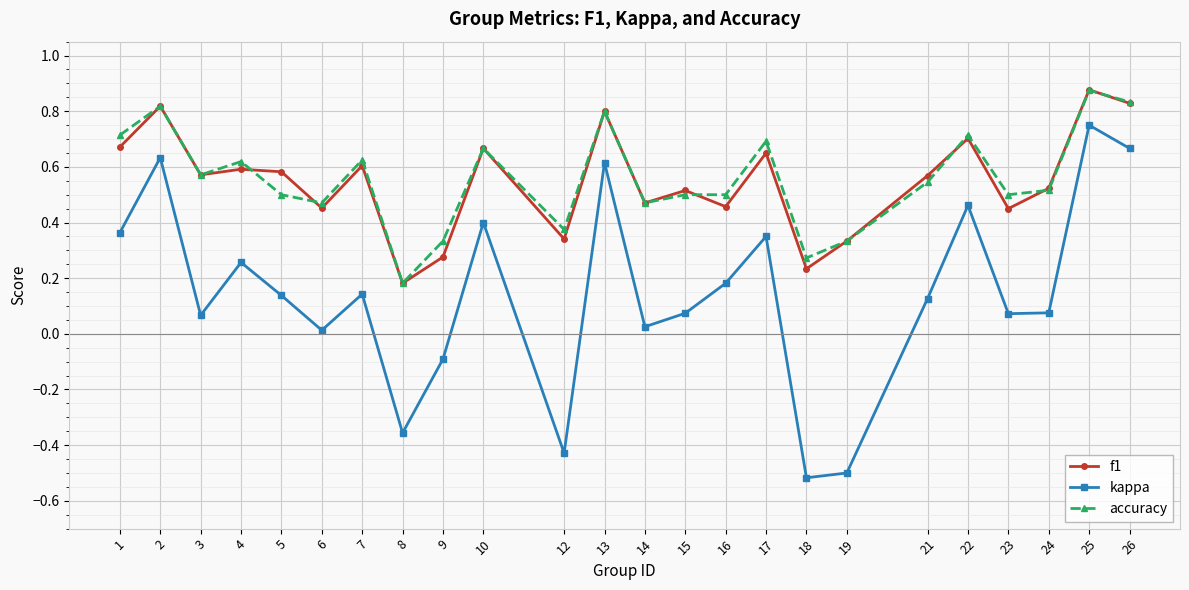

What is the total value across all series at 2?

2.3